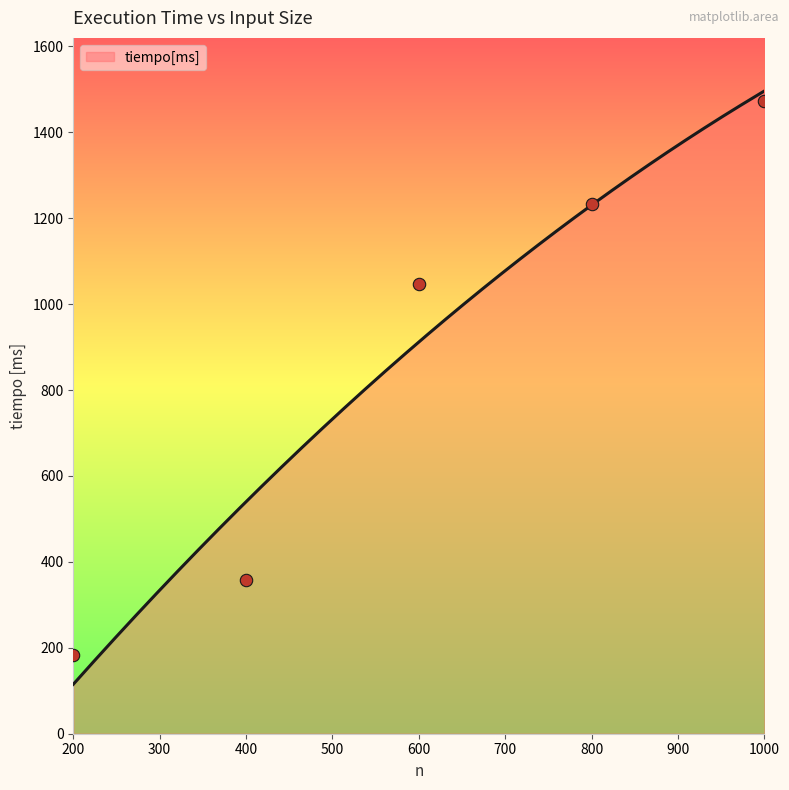

What is the ratio of the value at 400 to the value at 200?

2.0